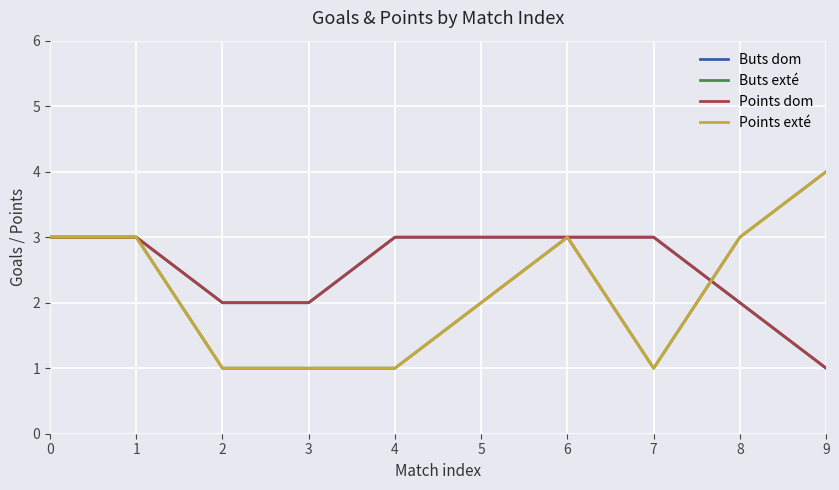

Is it true that Points dom equals 5 at 7?

False